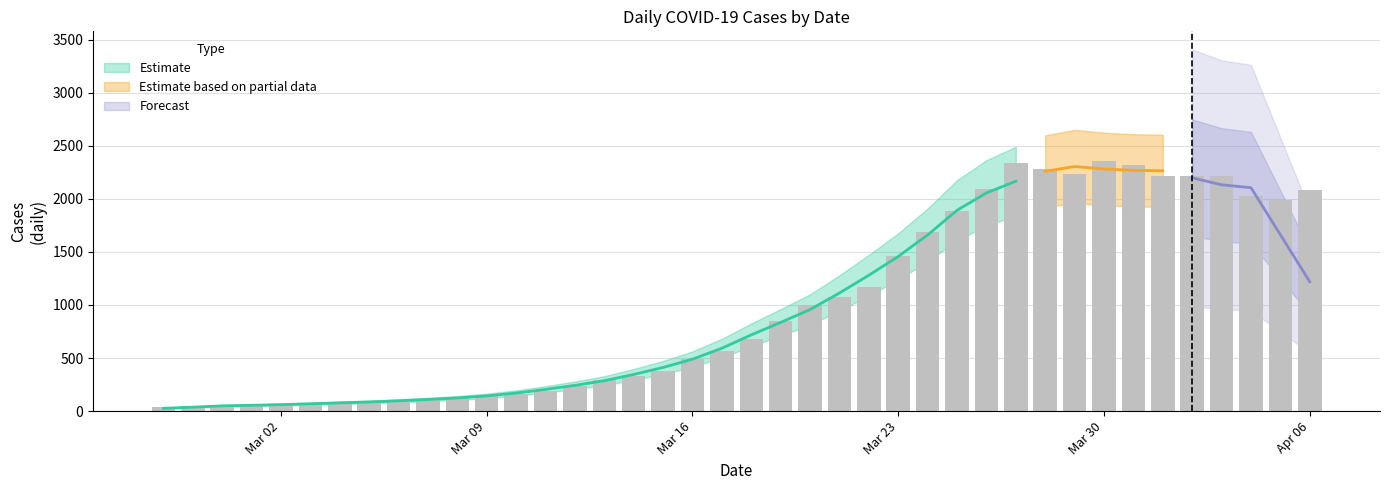

Is it true that the value at 2020-04-05 is 1986?

True